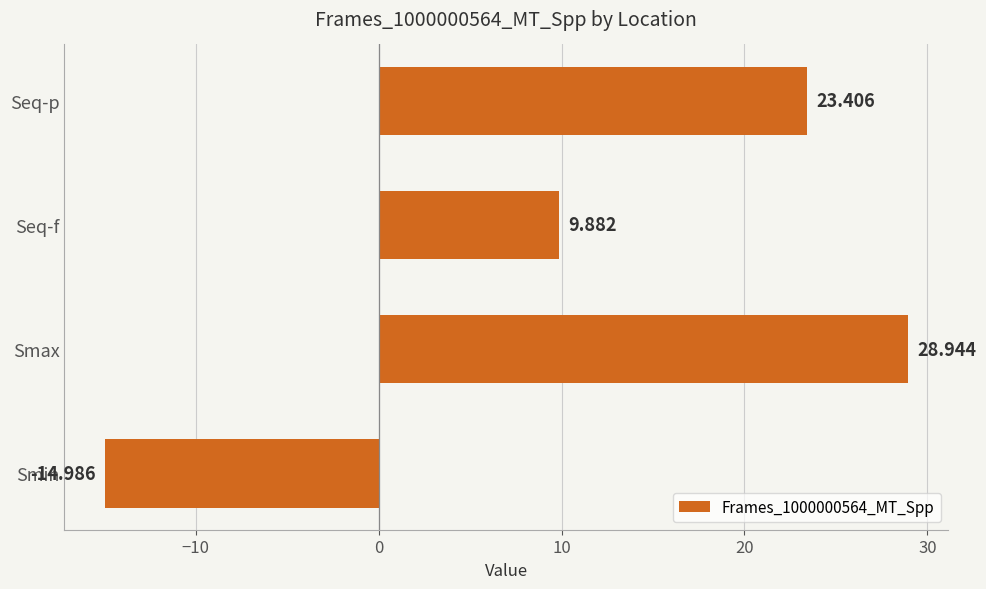

List the labels in order of value, smallest first.

Smin, Seq-f, Seq-p, Smax